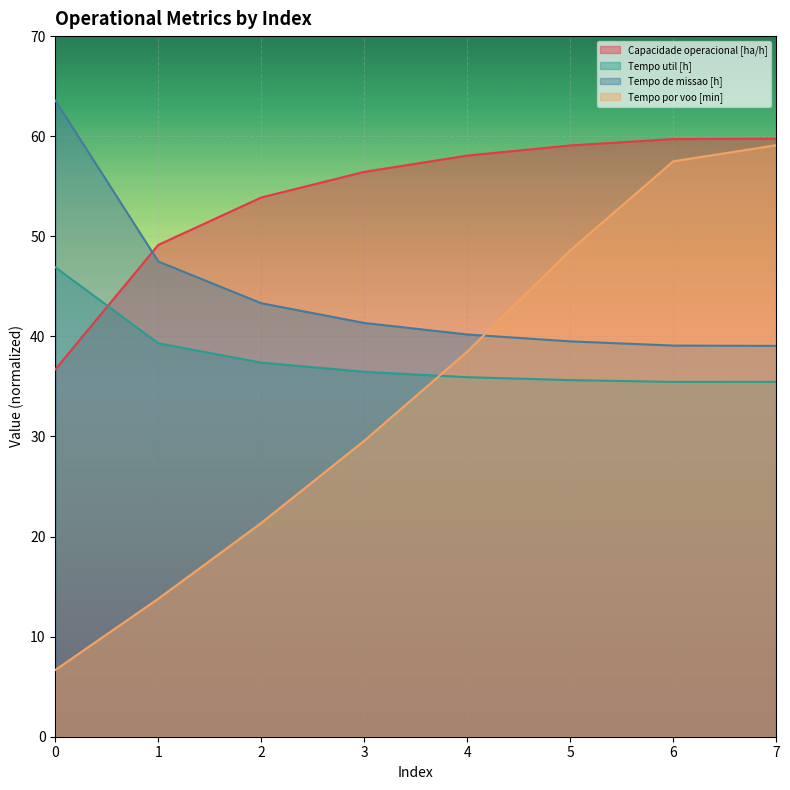

At 7, list the series in order from smallest to largest.

Tempo util [h], Tempo de missao [h], Tempo por voo [min], Capacidade operacional [ha/h]